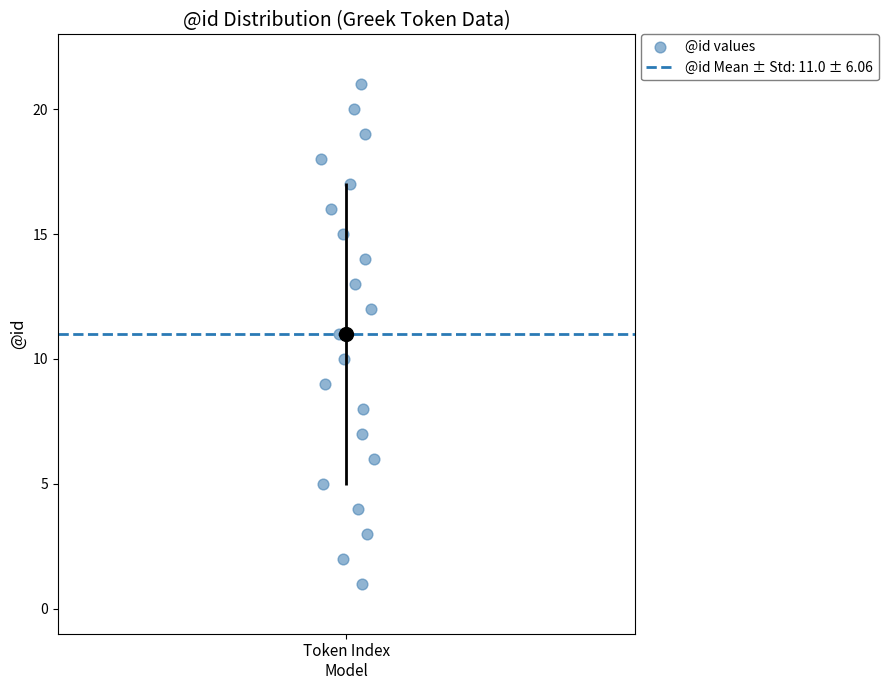

What is the range of Y values (max minus min)?

20